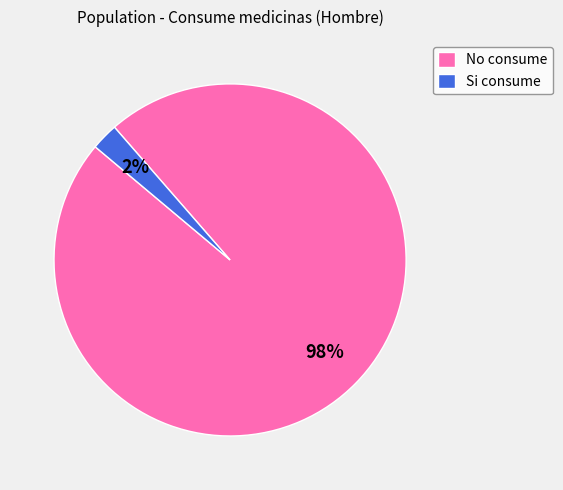

To the nearest percent, what portion does Si consume represent?

2%